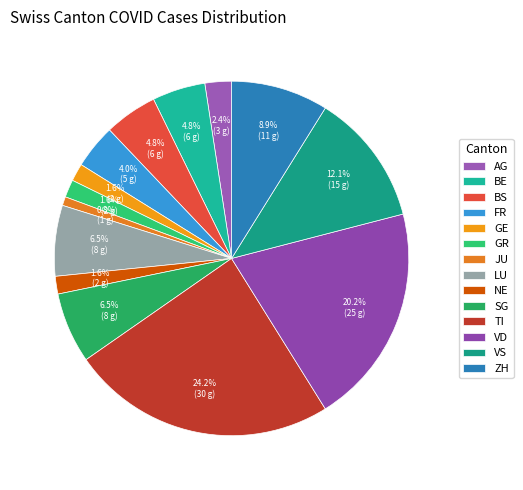

Which slice is the smallest?

JU